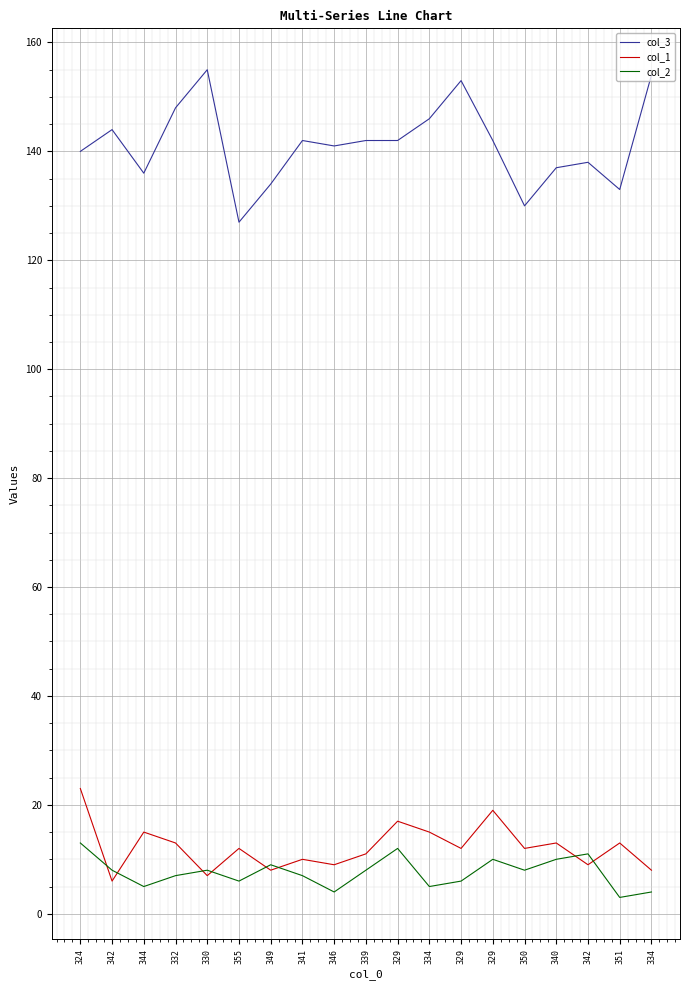

Is the value of col_1 at 330 greater than the value of col_2 at 334?

Yes